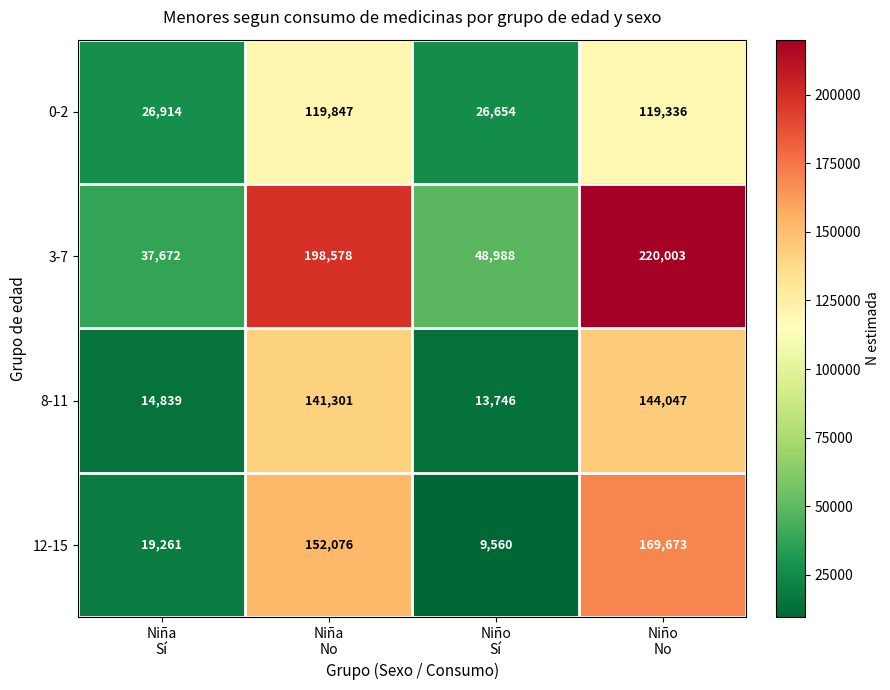

What is the difference between the second highest and second lowest values in the 8-11 series?

126462